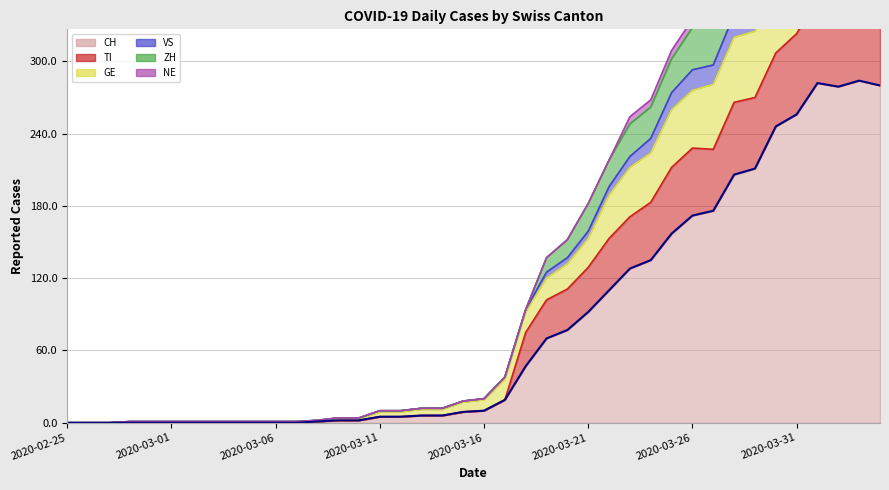

How many data points in ZH are less than 20?

20